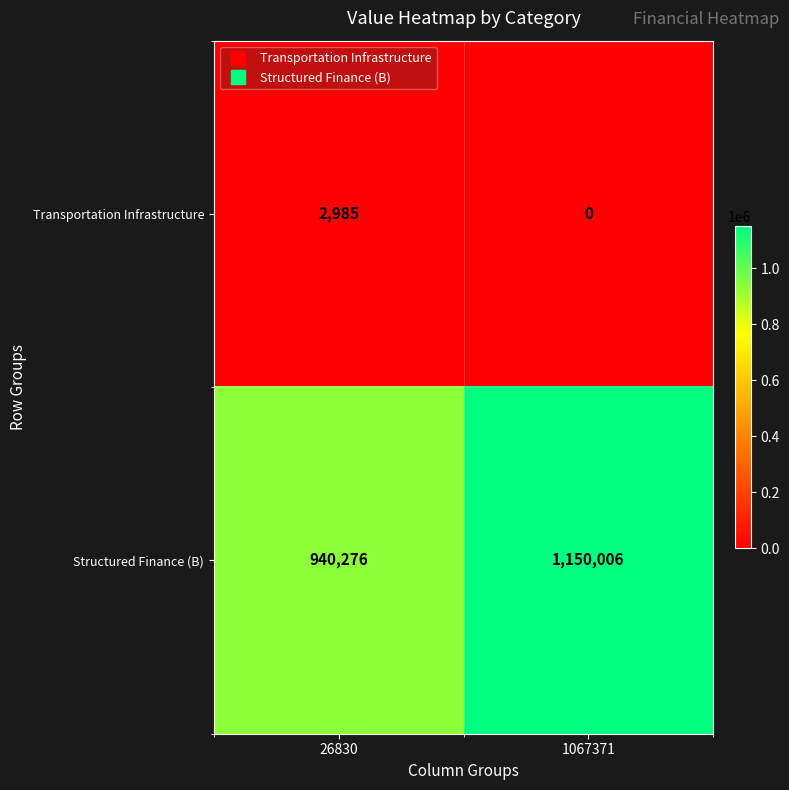

Between 26830 and 1067371, which series saw the biggest shift?

Structured Finance (B)